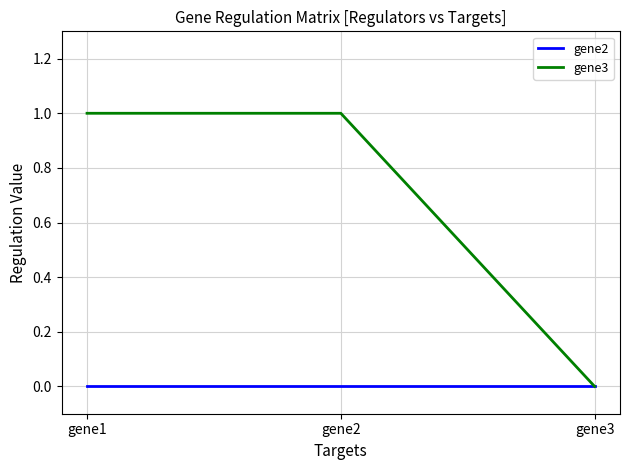

Does the chart have visible grid lines?

Yes